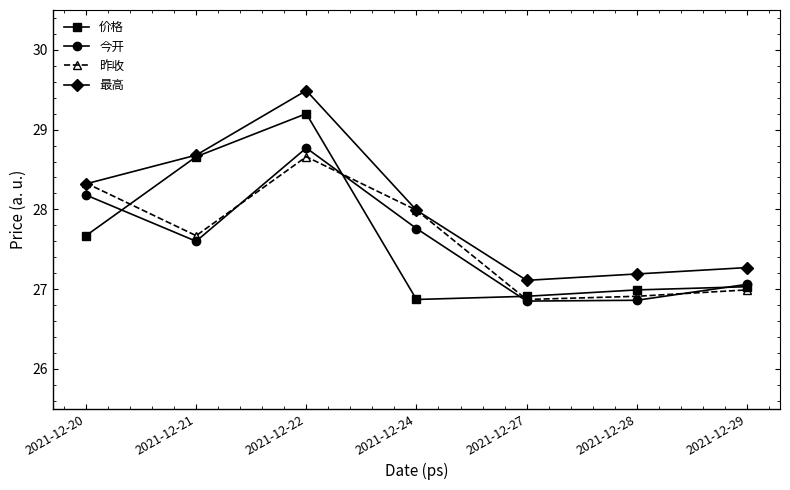

Is the value of 今开 at 2021-12-20 greater than the value of 价格 at 2021-12-29?

Yes